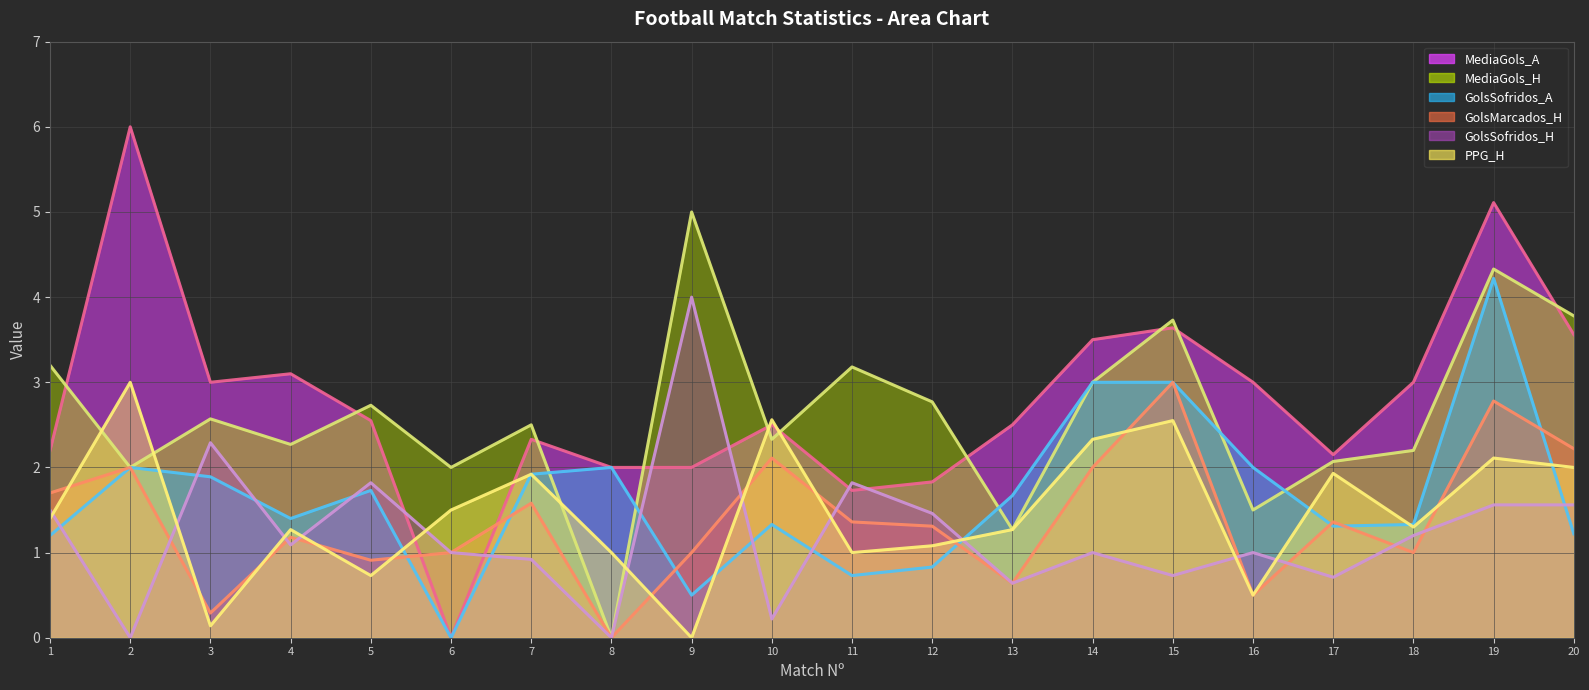

How many interior local peaks does the MediaGols_A series have?

6